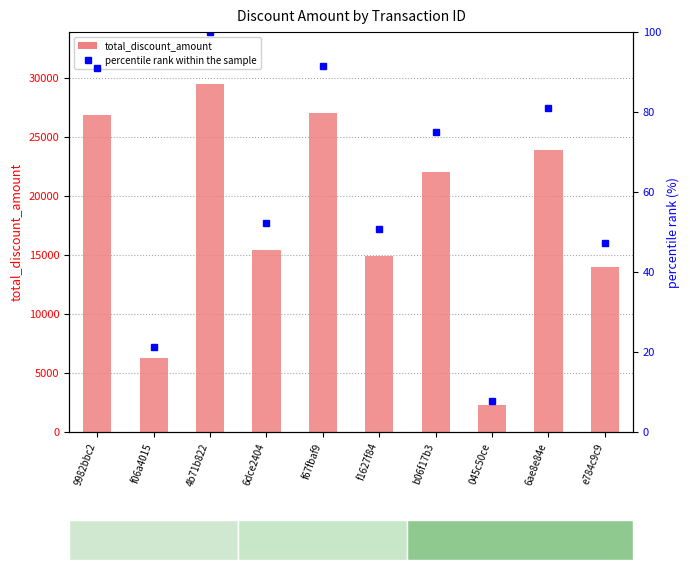

What is the label of the 1st bar from the left?

9982bbc2